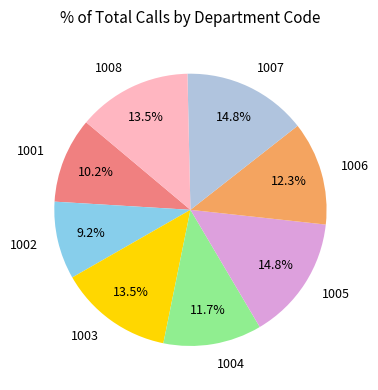

Is 1003 the majority of the pie?

No